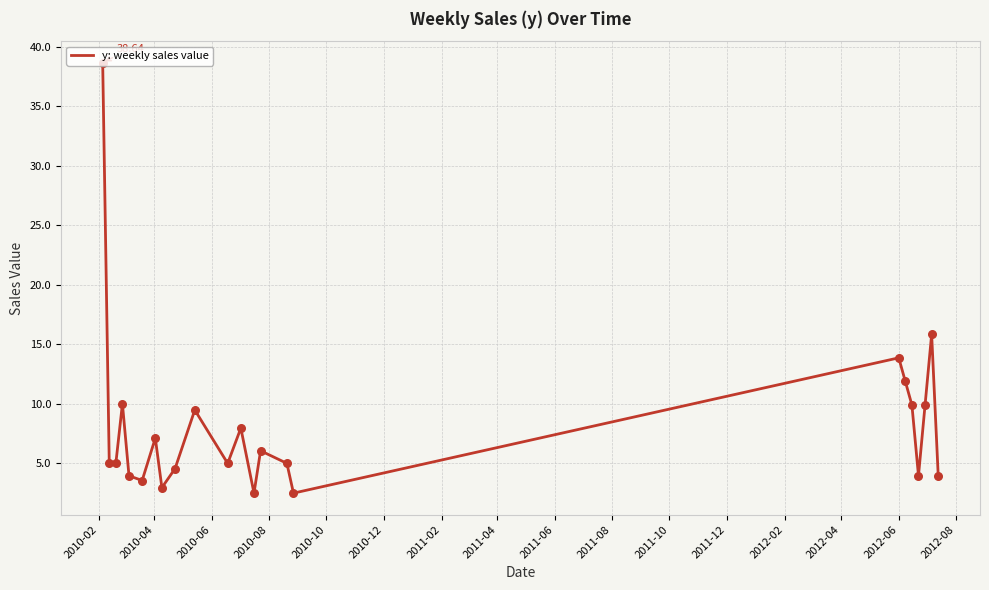

What is the difference between the maximum and minimum values?

36.1